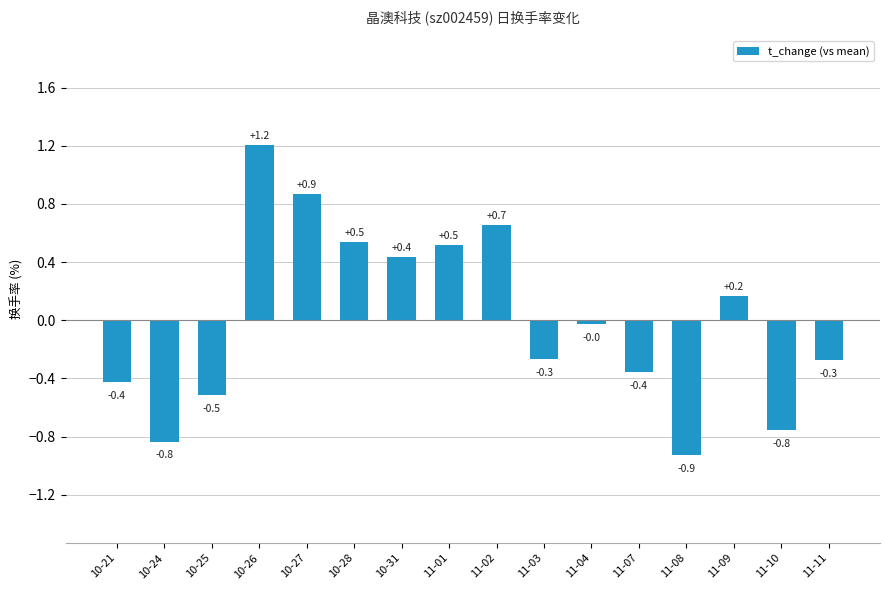

Are the bars grouped side by side (vs. stacked)?

No